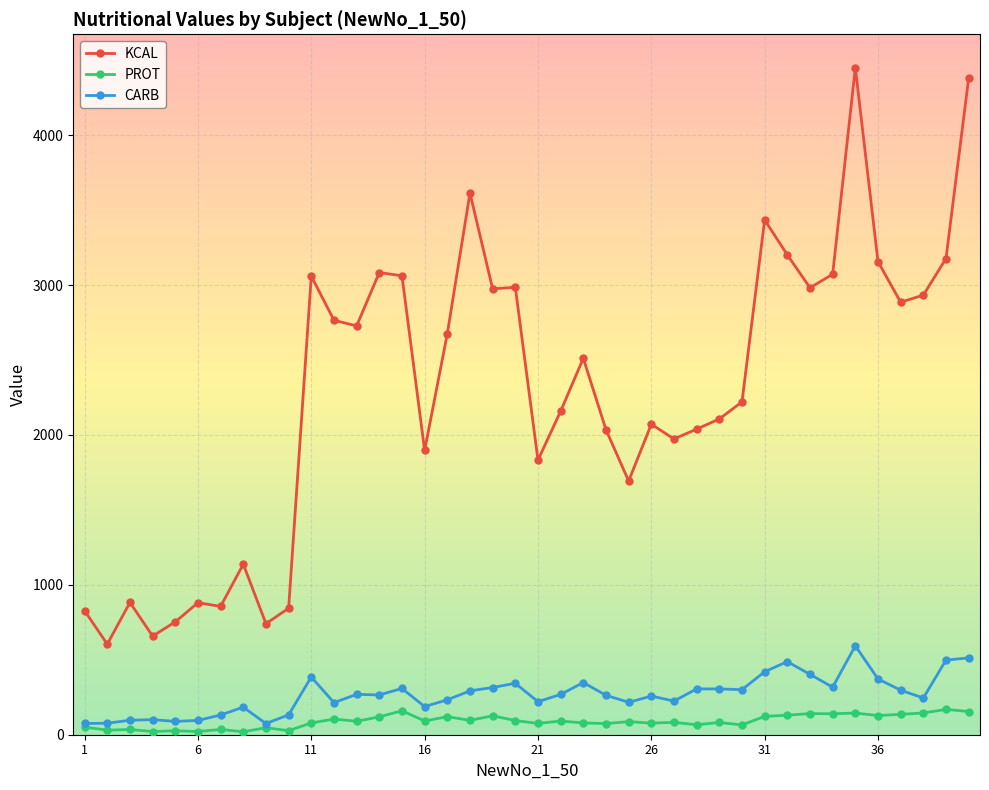

True or false: KCAL and CARB cross at least once.

False